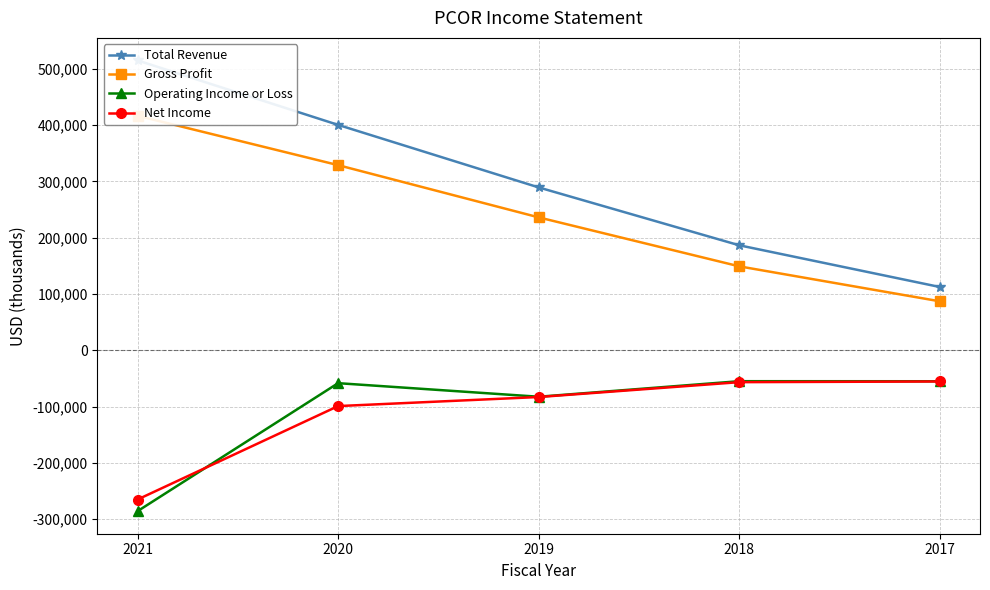

The Operating Income or Loss series shows -55100 at 2017. True or false?

True